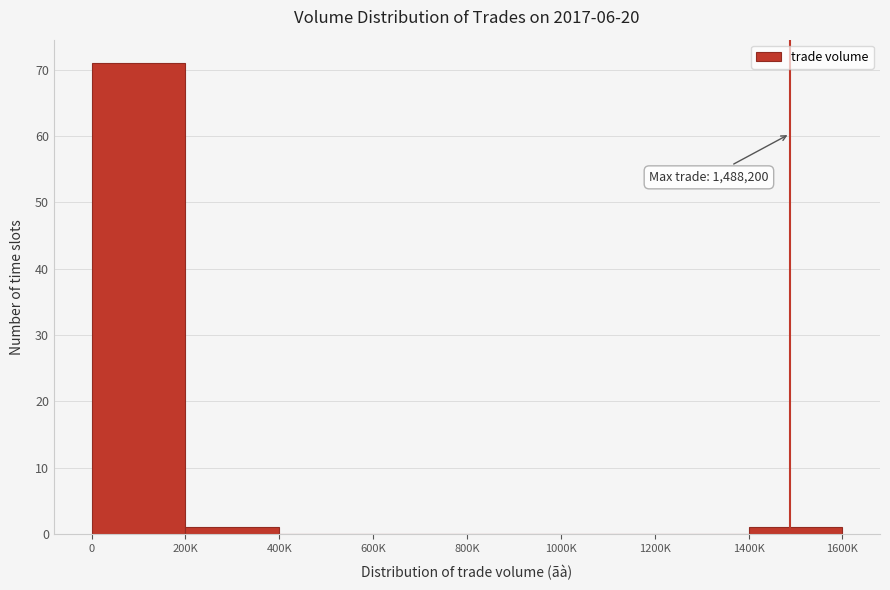

Reading left to right, what are all the values shown in this chart?

0=71	200K=1	400K=0	600K=0	800K=0	1000K=0	1200K=0	1400K=1